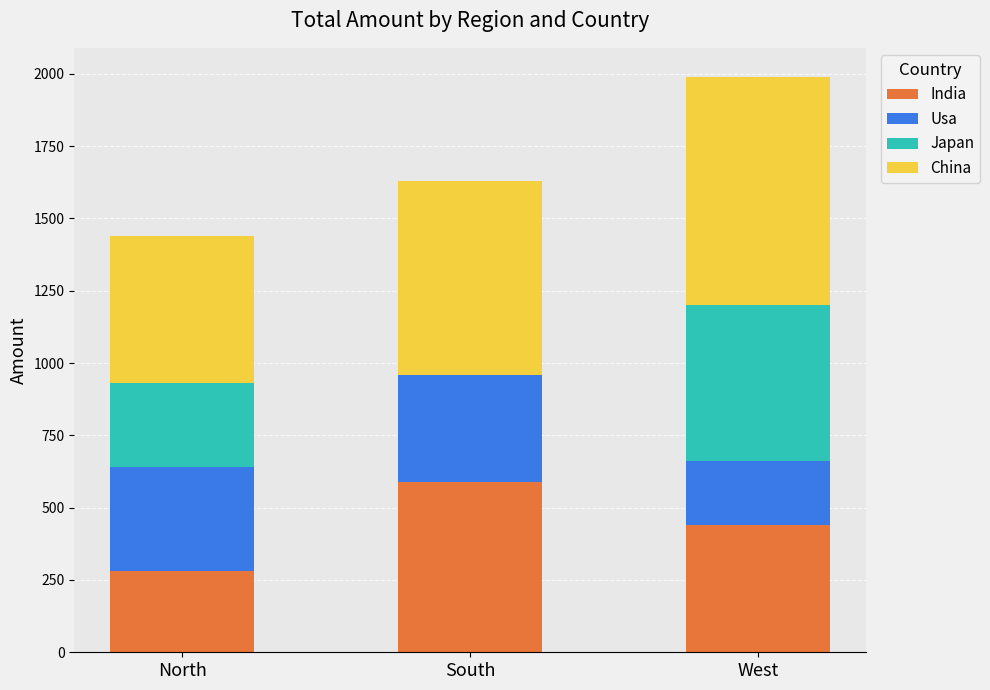

What is the total value across all series at West?

1990